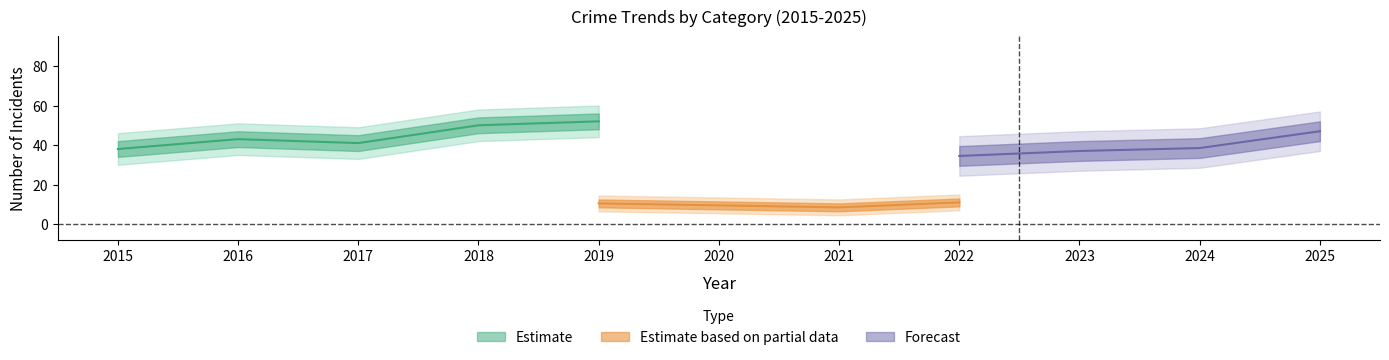

In Total, how many points are higher than both neighbors (excluding endpoints)?

2